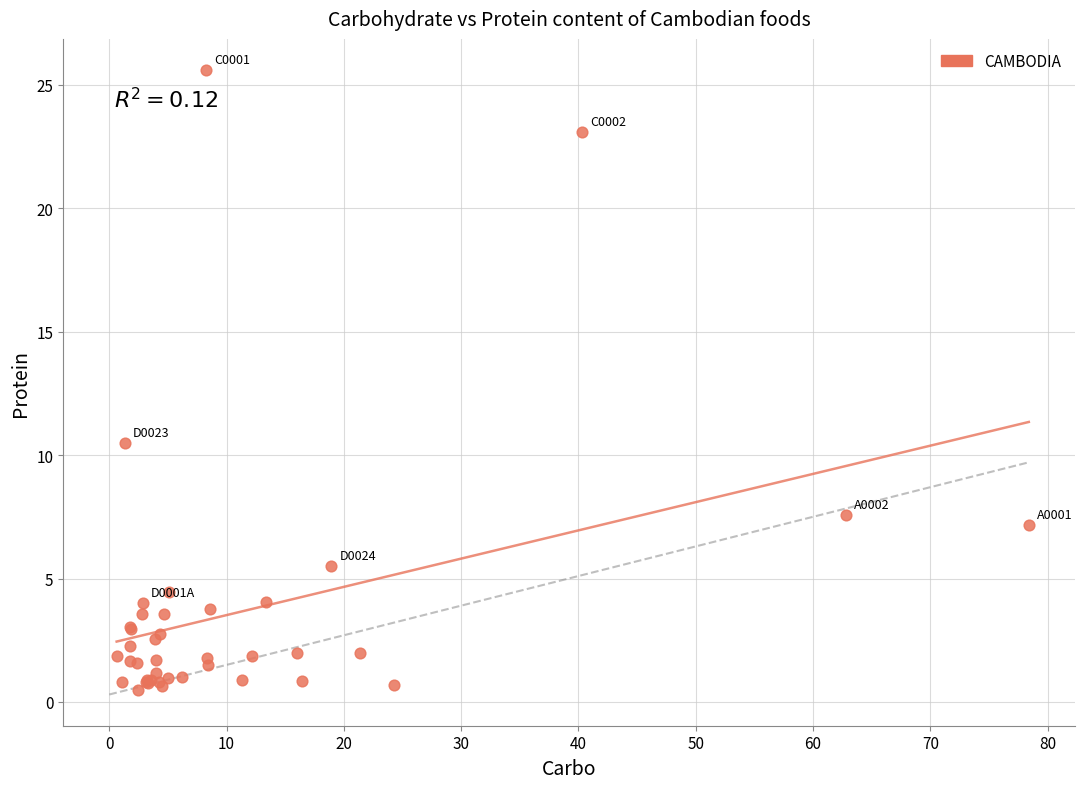

What Y value in the scatter plot is closest to 13?

10.5